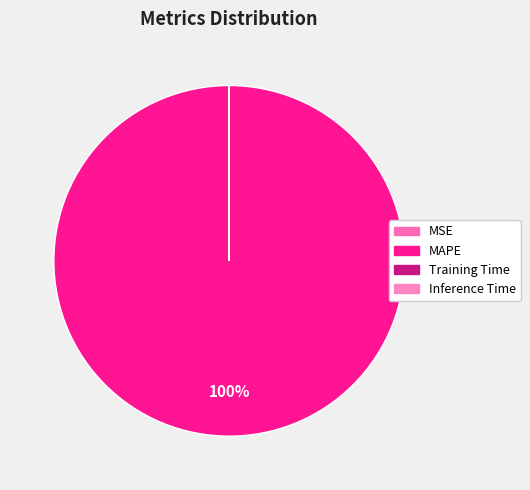

Which slice is the smallest?

Inference Time